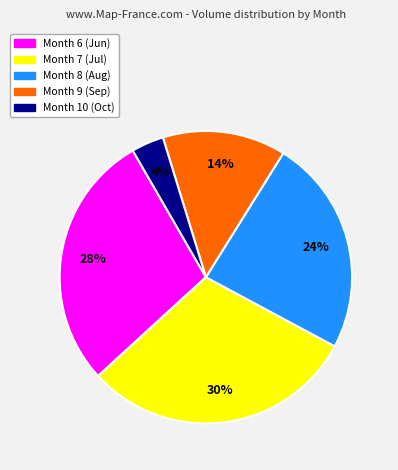

How many slices are in this pie chart?

5